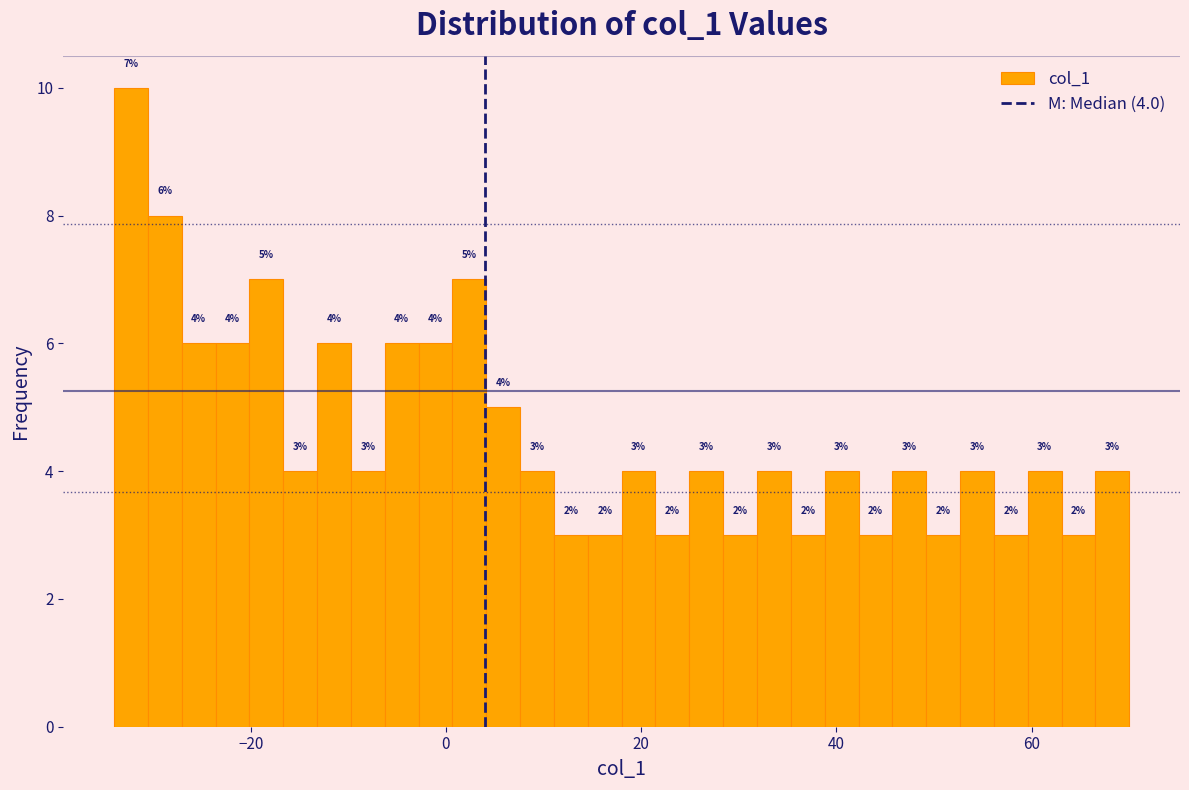

Around what value on the x-axis is the tallest bar? Give the approximate position of its centre, as read against the axis.

-32